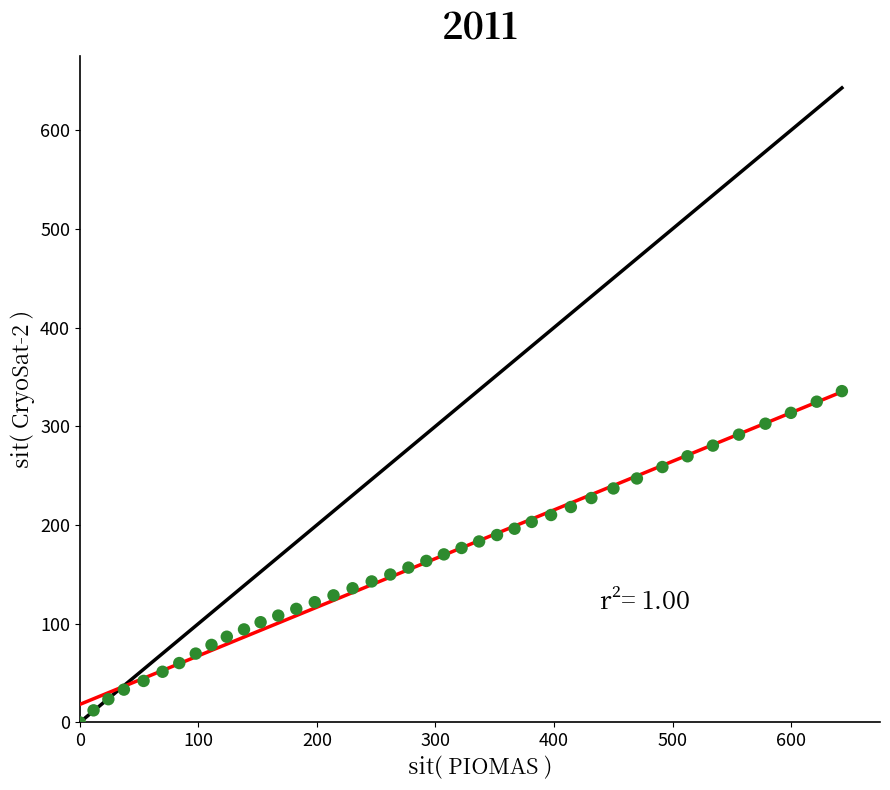

What is the range of X values (max minus min)?

642.8